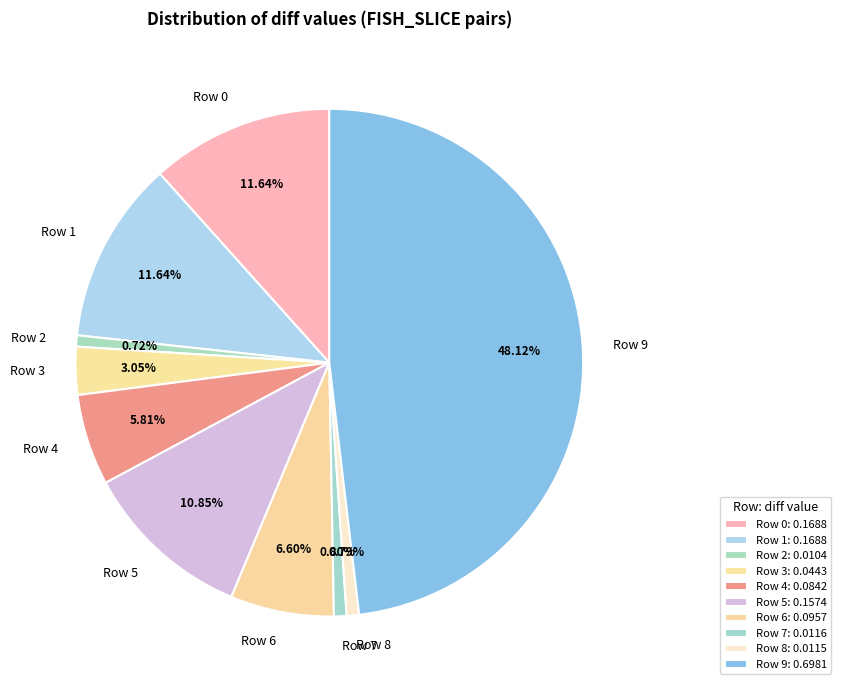

Between Row 3 and Row 9, which is larger?

Row 9